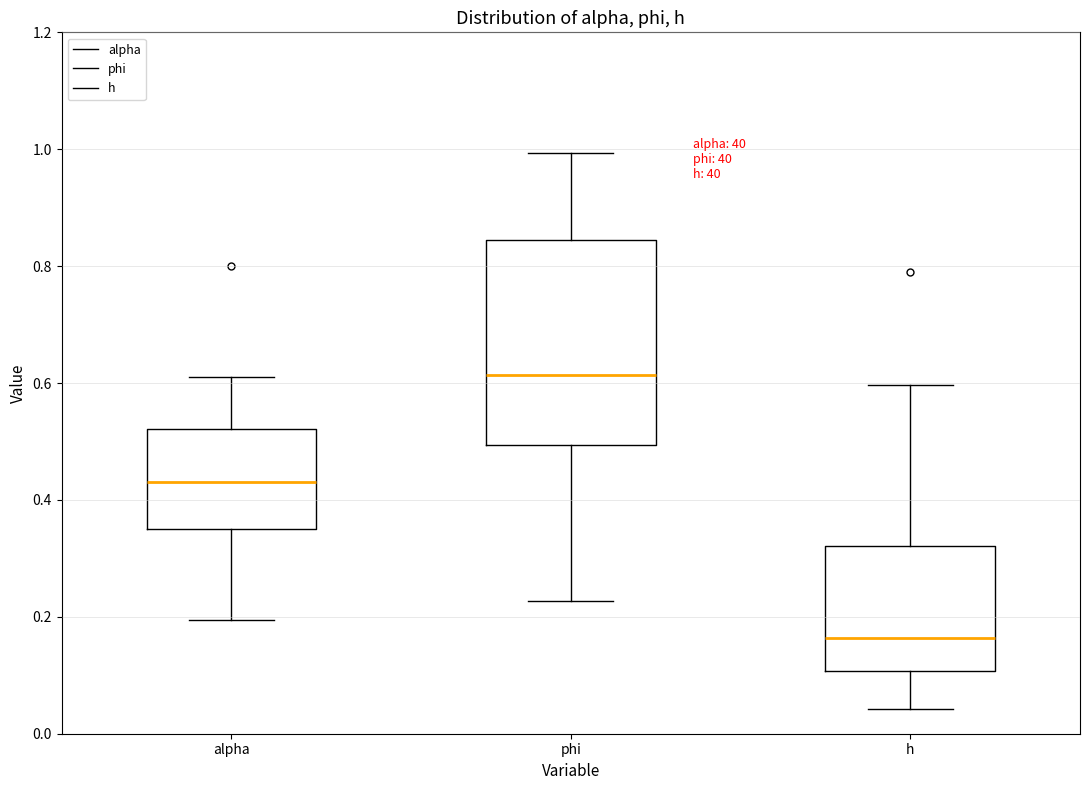

Reading left to right, read every box against the y-axis: the position of its median line, the range the box covers, and the ends of its whiskers. The values are not printed on the chart, so give them approximately, as read against the axis.

alpha: median 0.44, box 0.36 to 0.52, whiskers 0.20 to 0.60
phi: median 0.62, box 0.50 to 0.84, whiskers 0.22 to 1.00
h: median 0.16, box 0.10 to 0.32, whiskers 0.04 to 0.60